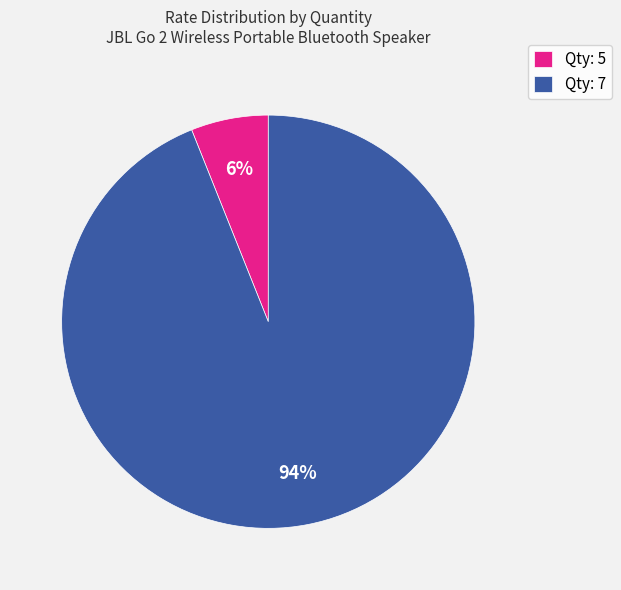

True or false: Qty: 7 accounts for 94% of the total.

True